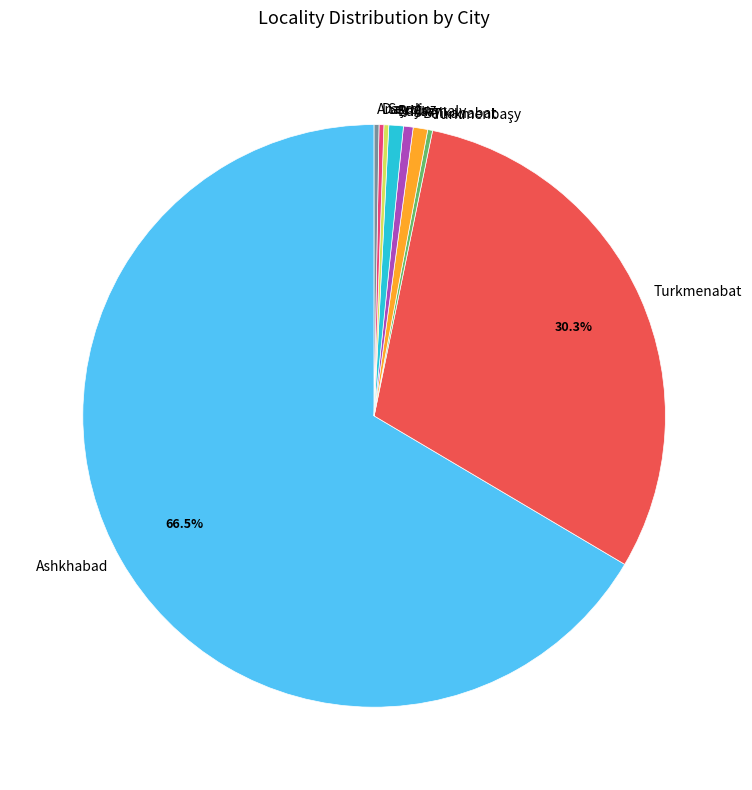

Which slice represents more than half of the pie?

Ashkhabad